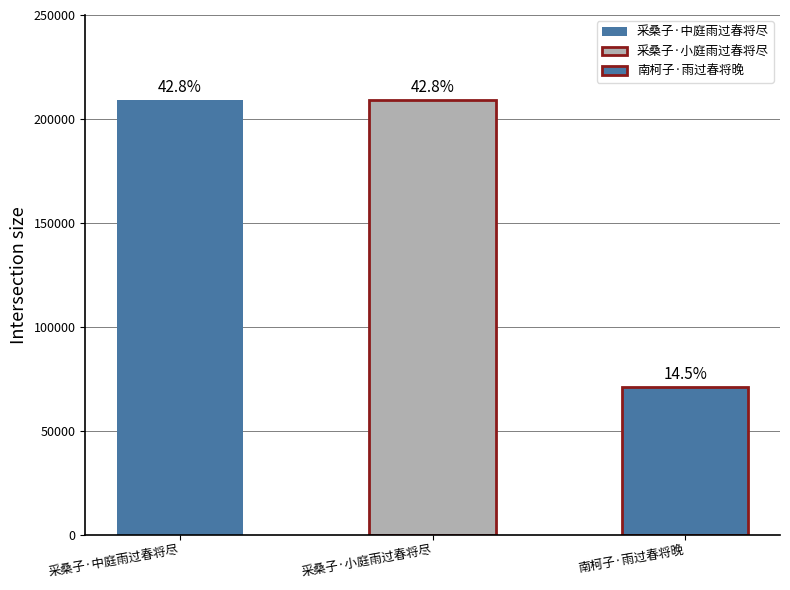

Read the value at 采桑子·中庭雨过春将尽.

208903